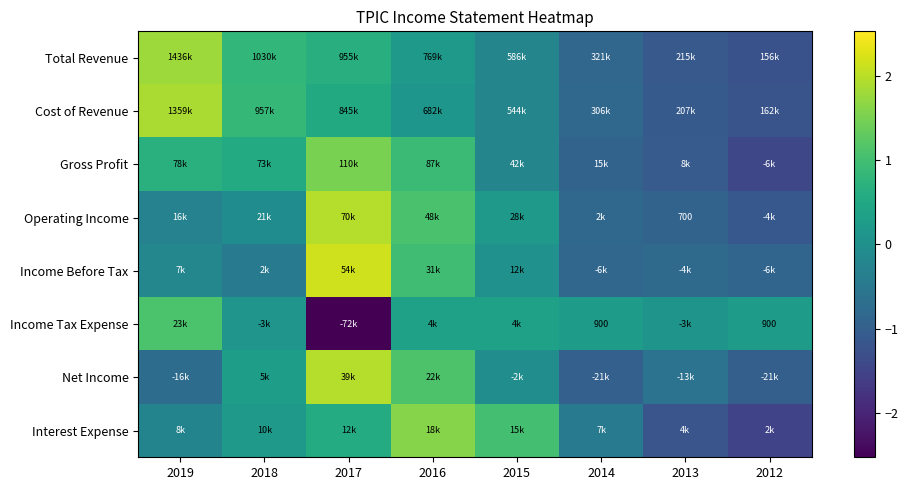

True or false: Gross Profit has a value of -1.5 at 2014.

False